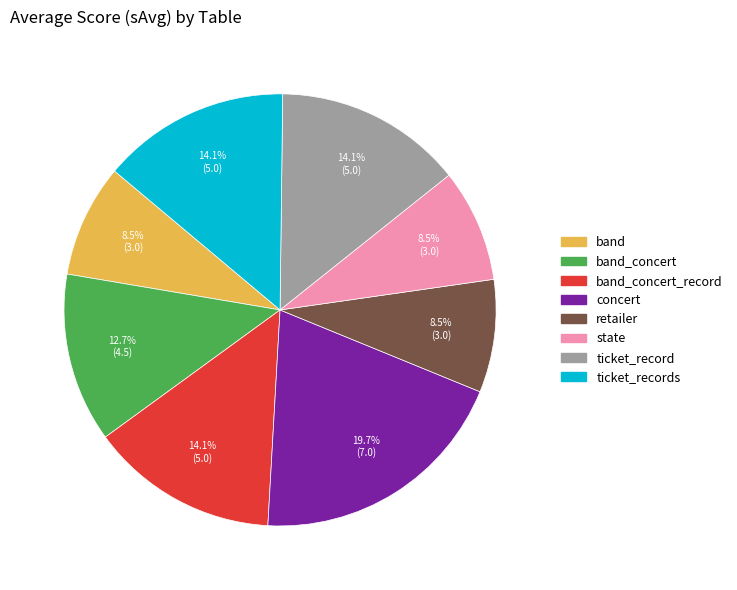

Does any single category account for the majority?

No